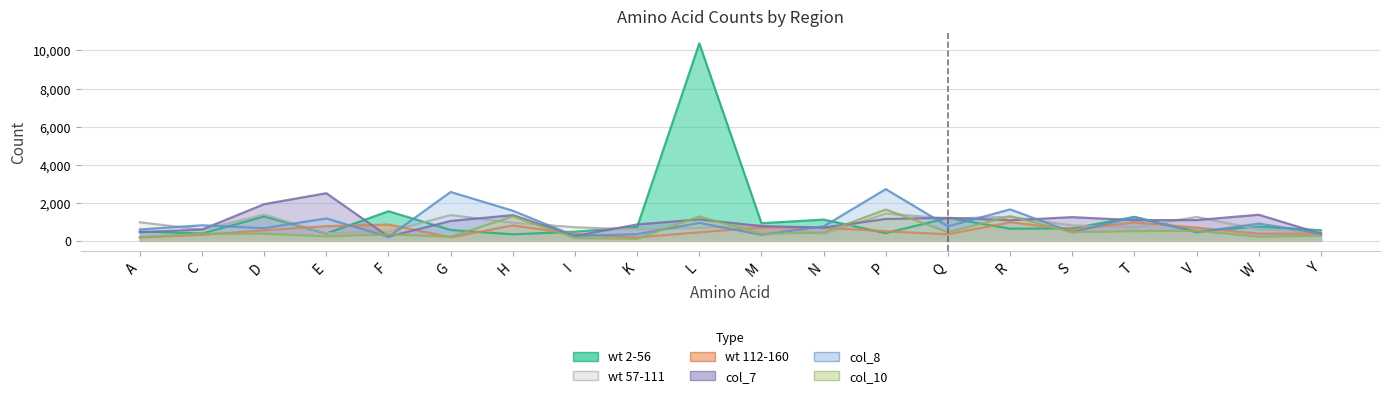

Where do col_7 and wt 2-56 first cross each other?

A and C